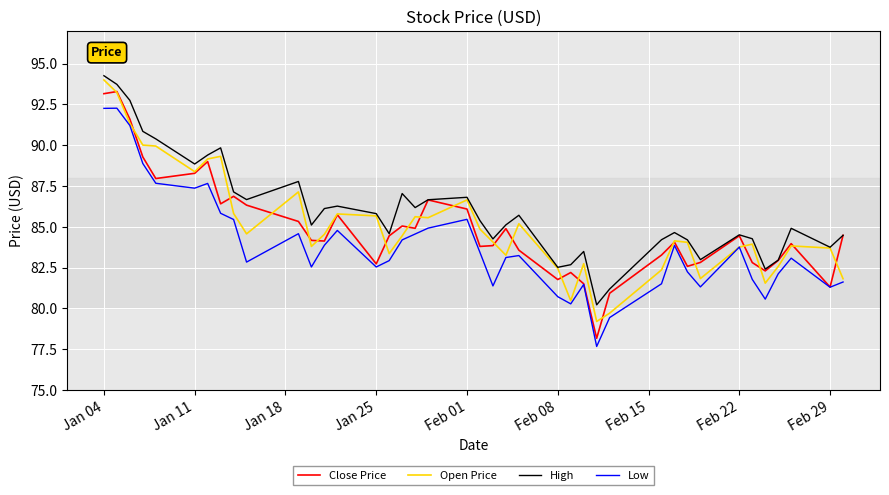

What is the highest value of the High series?

94.3